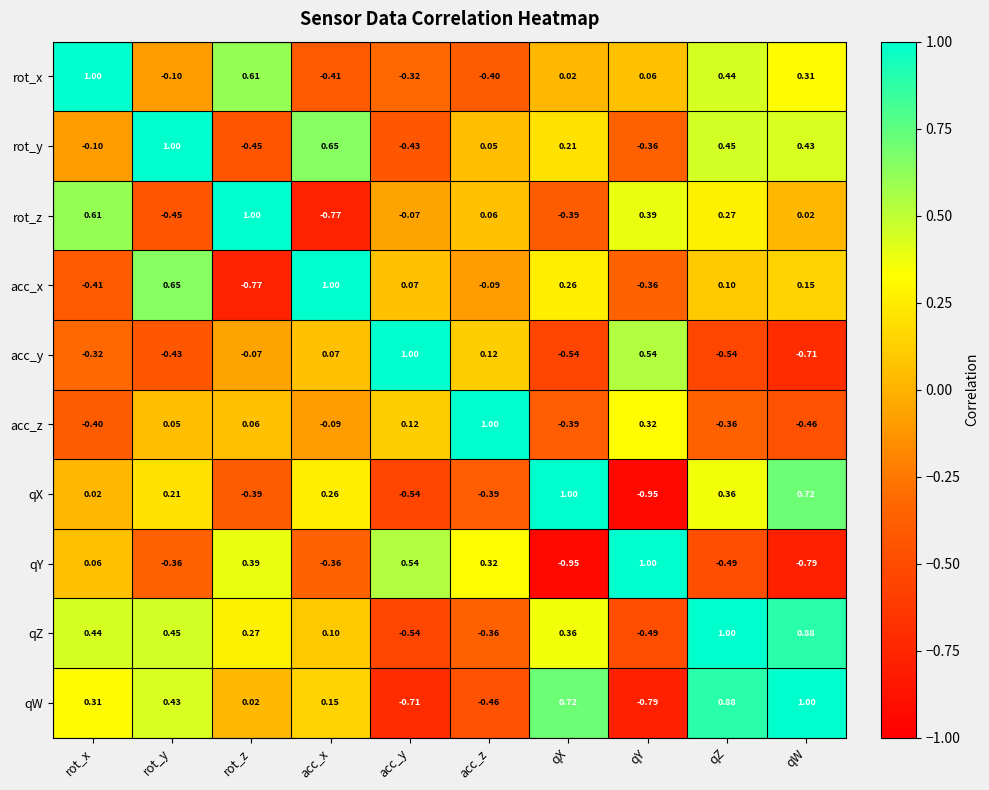

How many data points does each series have?

10